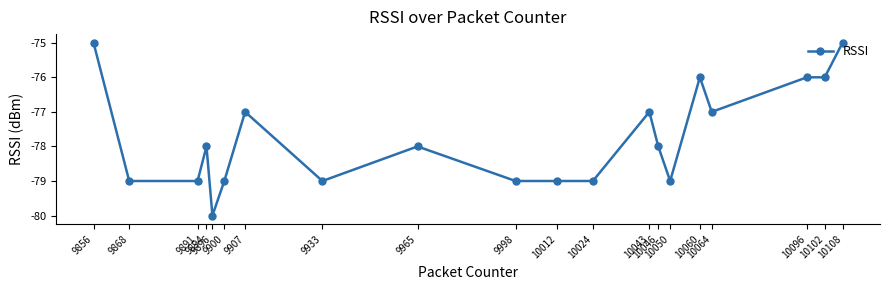

The chart shows a value of -76 at 10096. True or false?

True